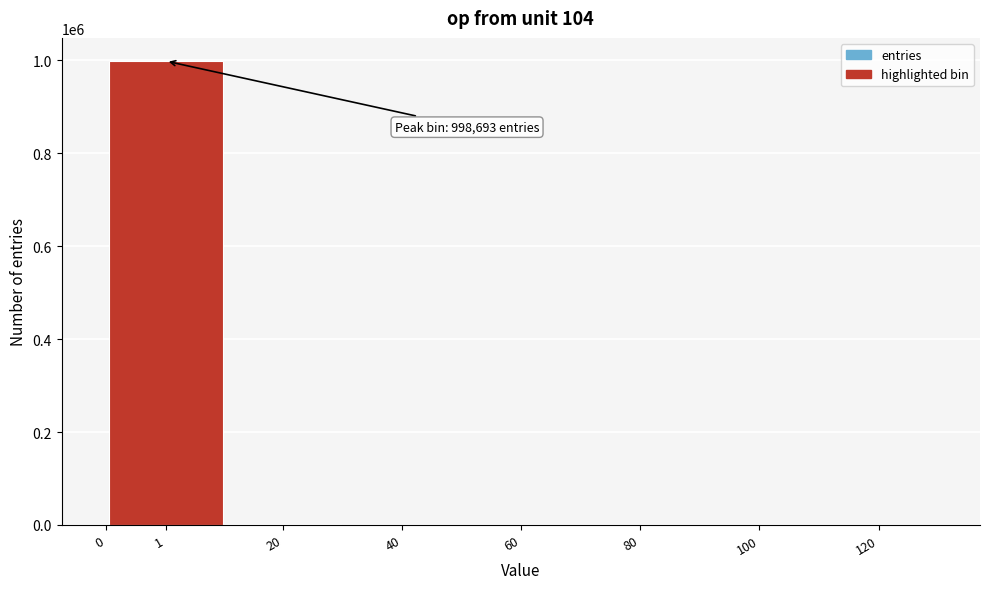

The value at 80 is 0. True or false?

True